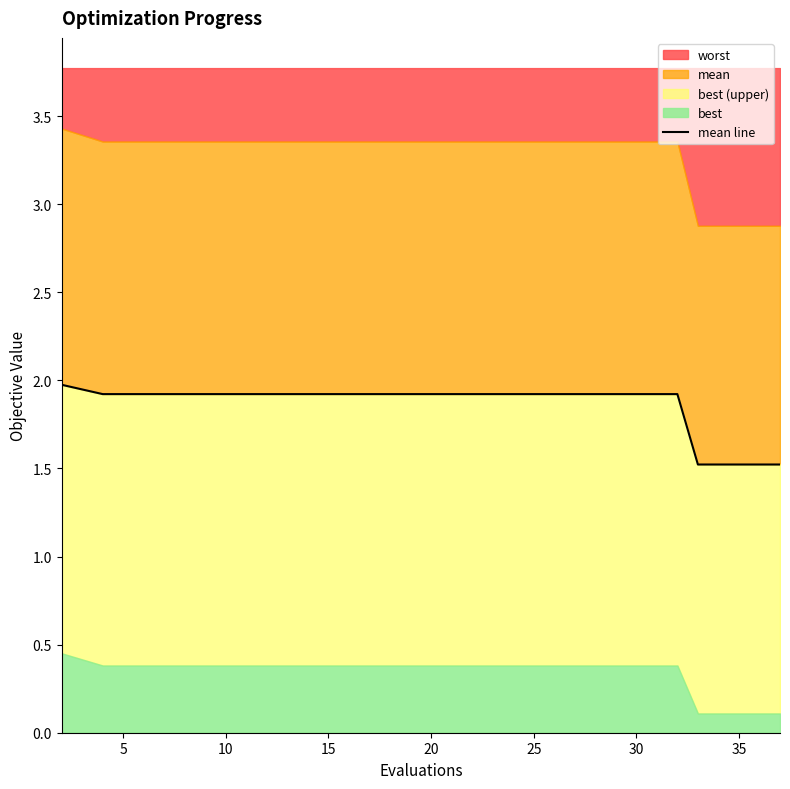

The chart shows a value of 2.7 at 5. True or false?

False